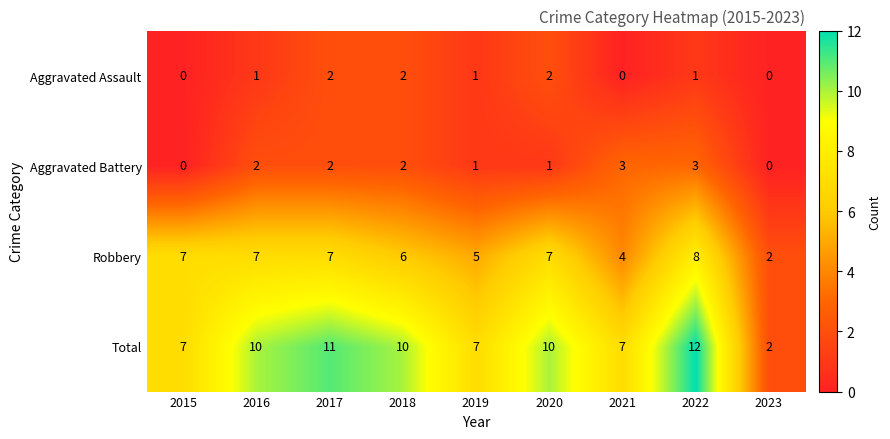

At which category is the sum across all series the highest?

2022